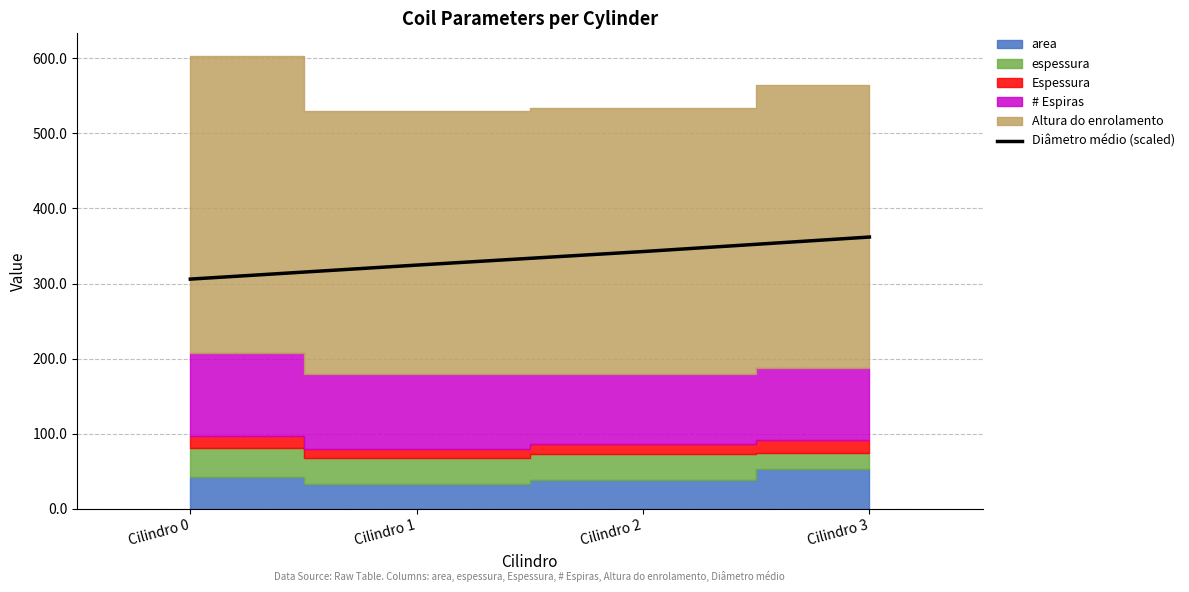

At which label does the data first exceed 342?

Cilindro 2